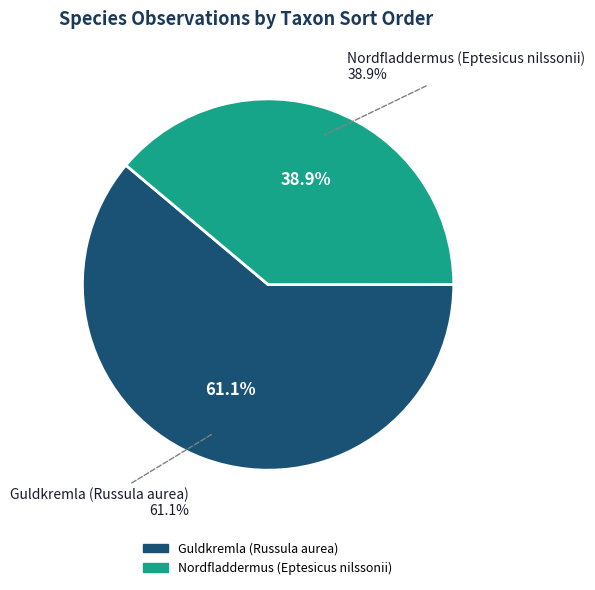

Rank the categories by value from lowest to highest.

Nordfladdermus (Eptesicus nilssonii), Guldkremla (Russula aurea)